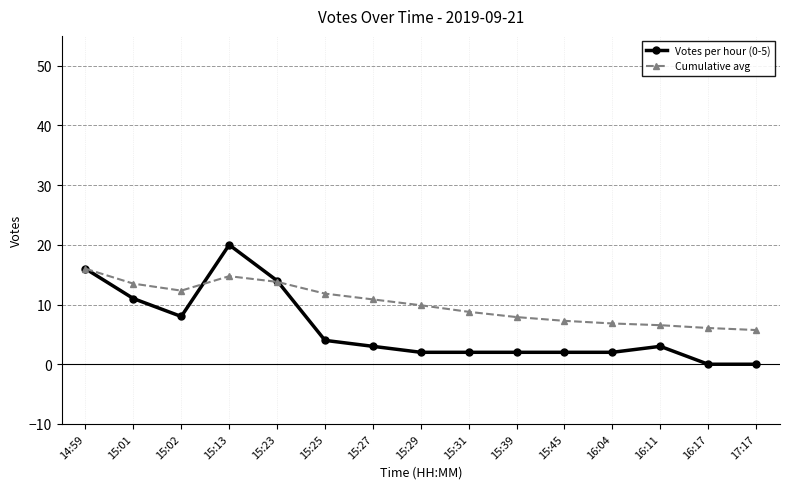

What value does the Votes per hour (0-5) series have at 16:11?

3.0